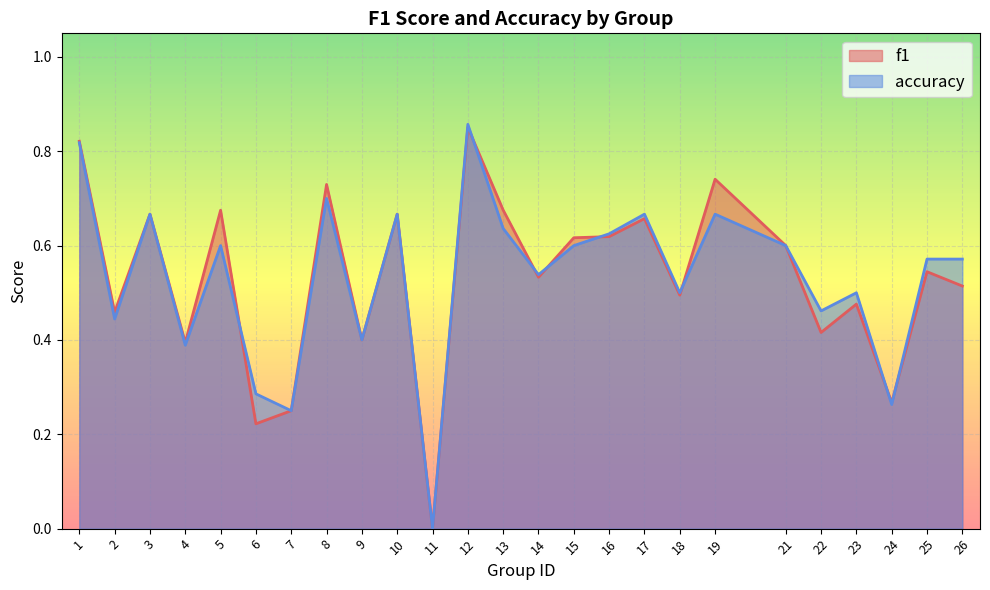

List the series in order of their overall mean, highest first.

f1, accuracy